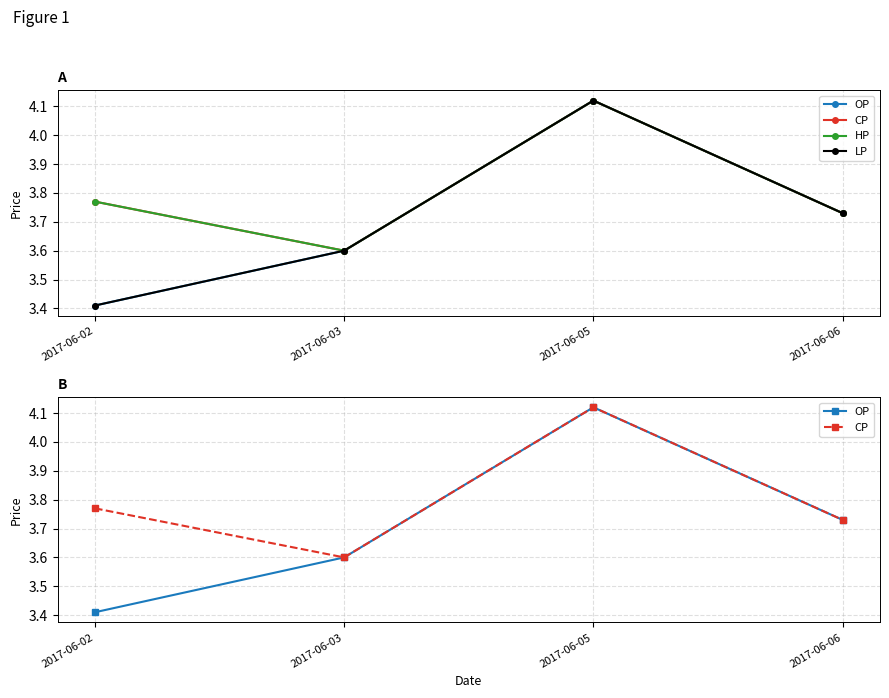

What is the value of the LP point at the 4th from the left?

3.7